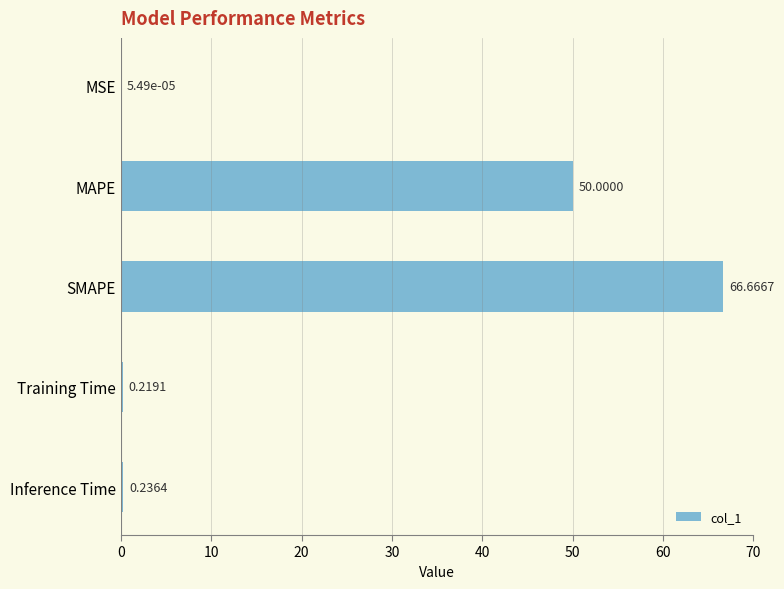

What is the sum of all values?

117.1